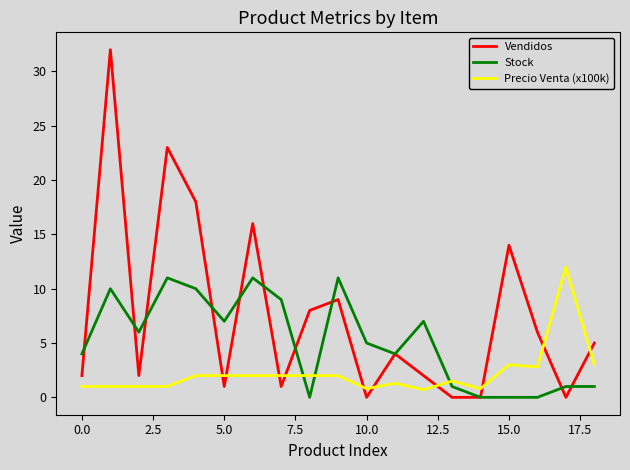

Which series has the largest range (max minus min)?

Vendidos